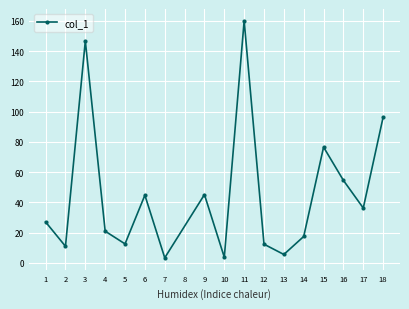

The chart shows a value of 22.1 at 5. True or false?

False